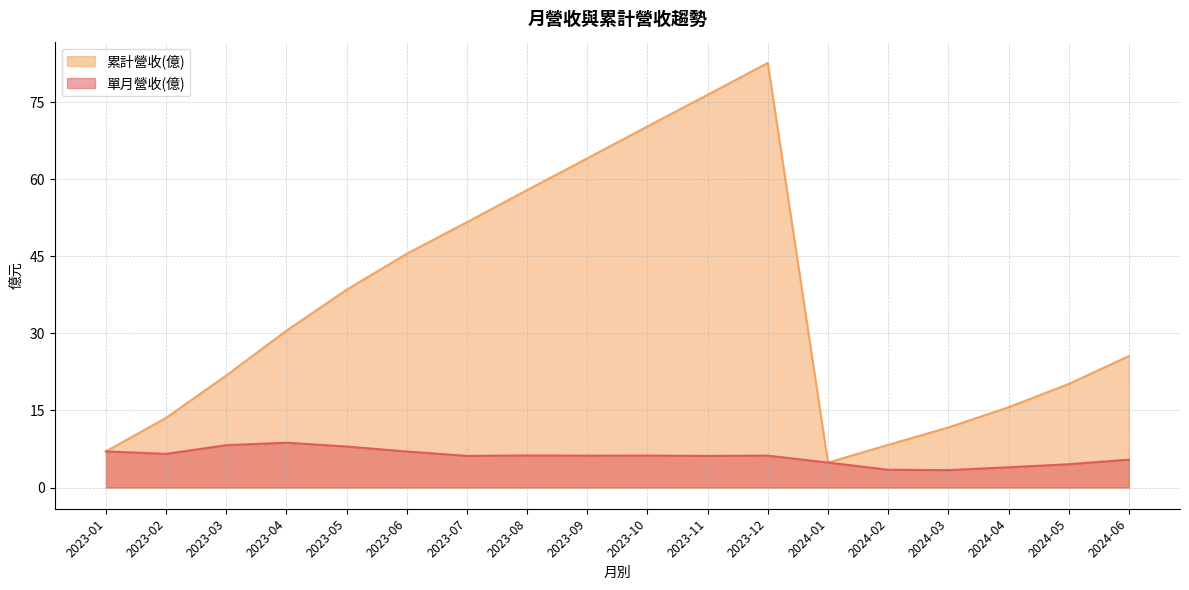

What are all the series names shown in the legend?

累計營收(億), 單月營收(億)